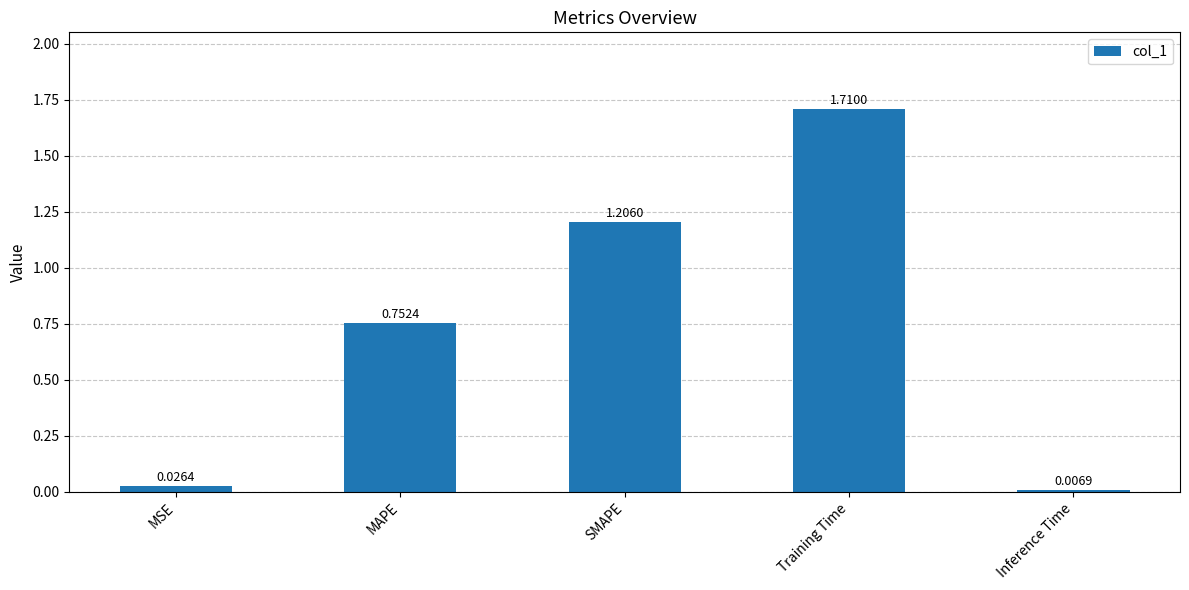

How many categories are shown in the chart?

5